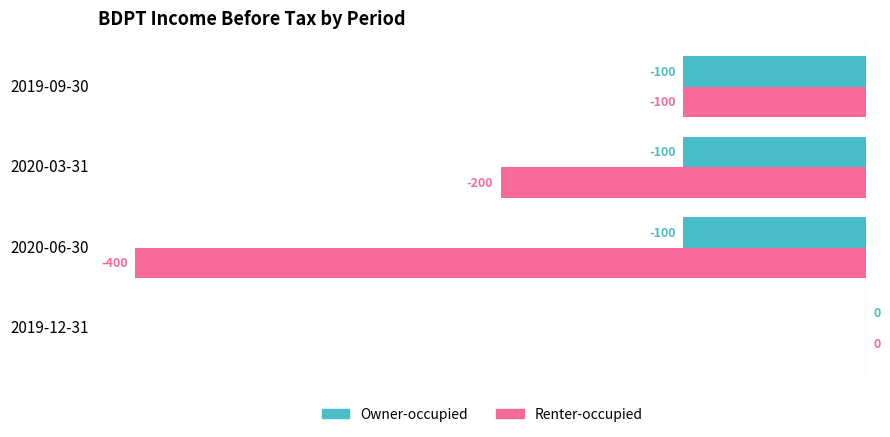

How many Owner-occupied values are between -100 and 0?

4